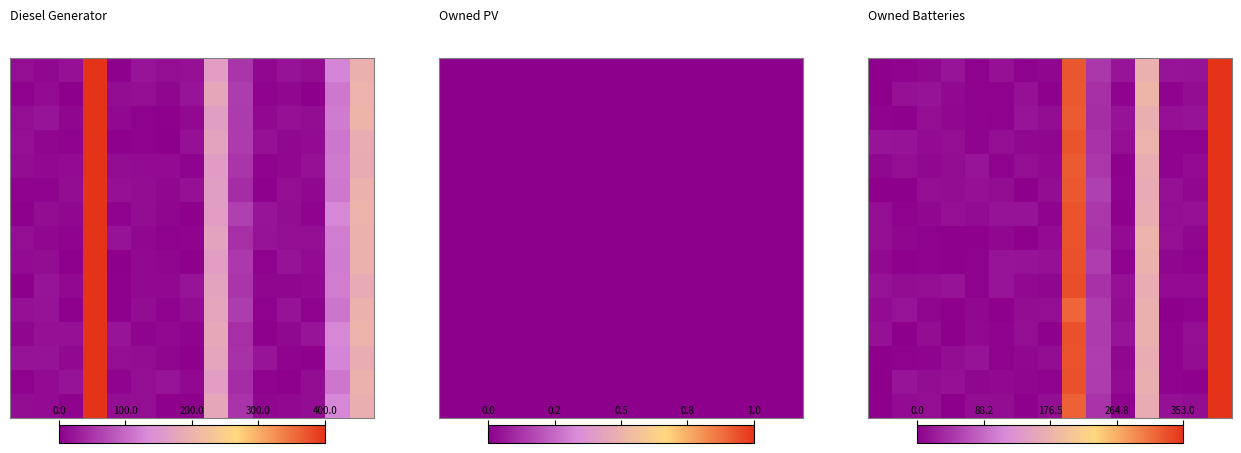

What is the smallest value displayed?

0.1